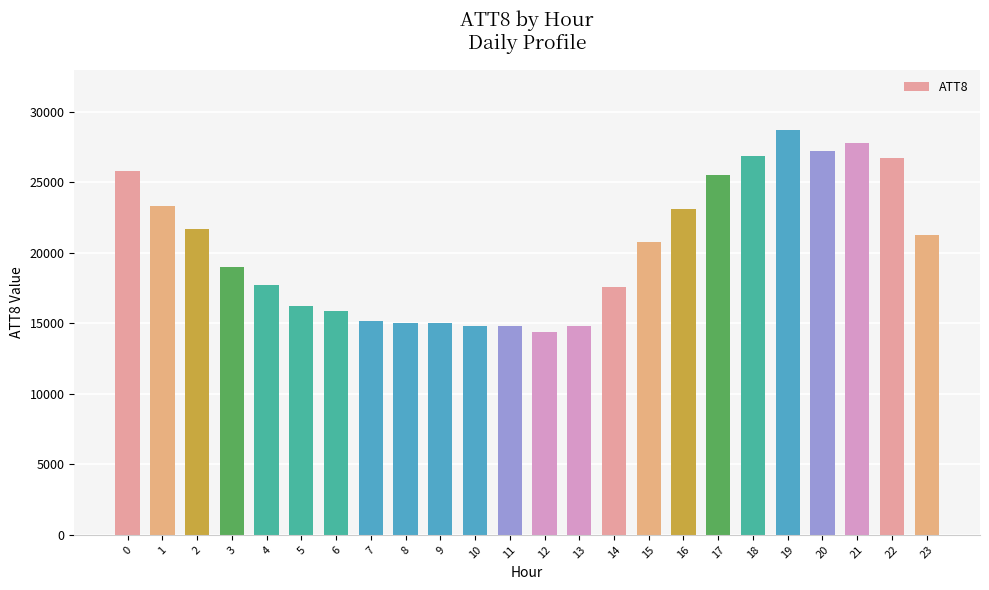

Is it true that the value at 7 is 15200?

True